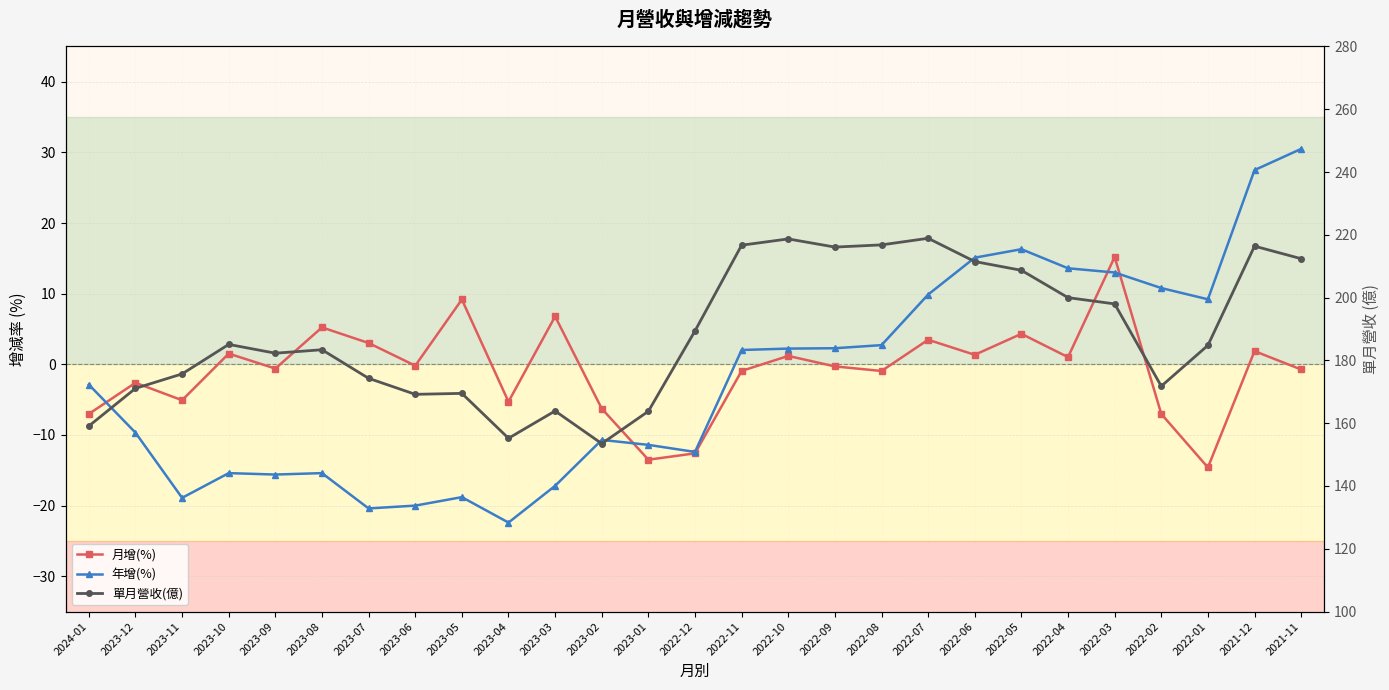

What is the difference between the second highest and minimum values in the 單月營收(億) series?

65.2